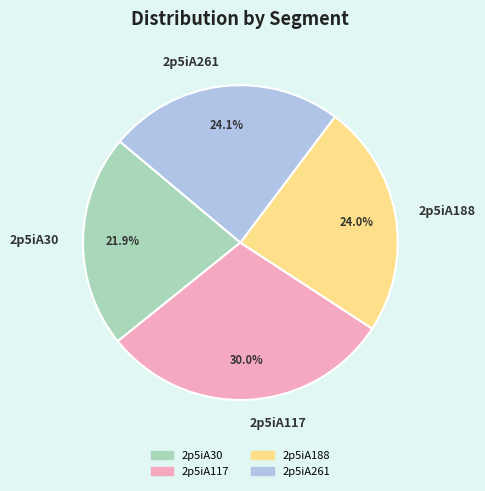

How many slices are in this pie chart?

4